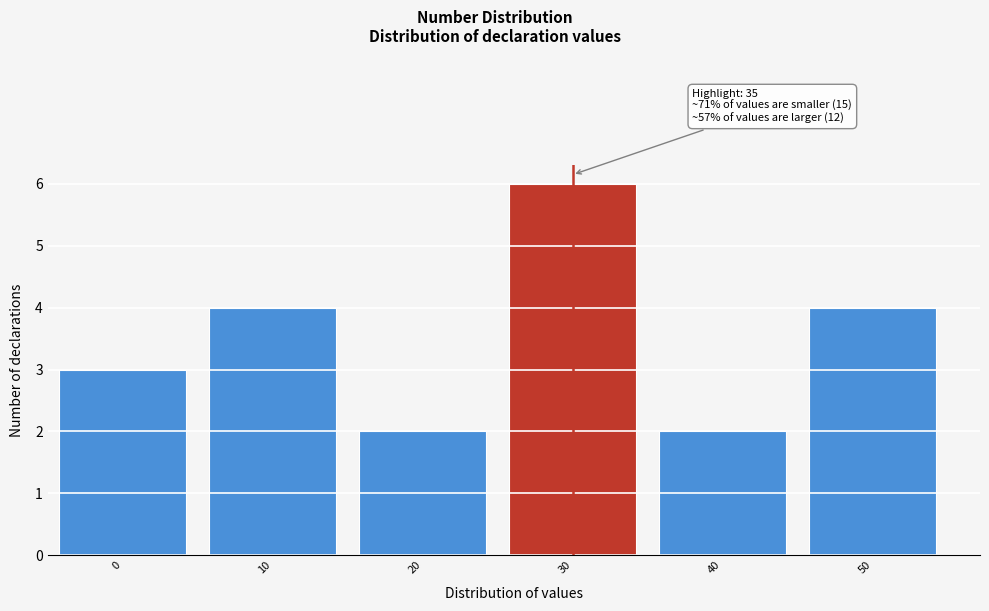

Reading left to right, what are all the values shown in this chart?

0=3	10=4	20=2	30=6	40=2	50=4